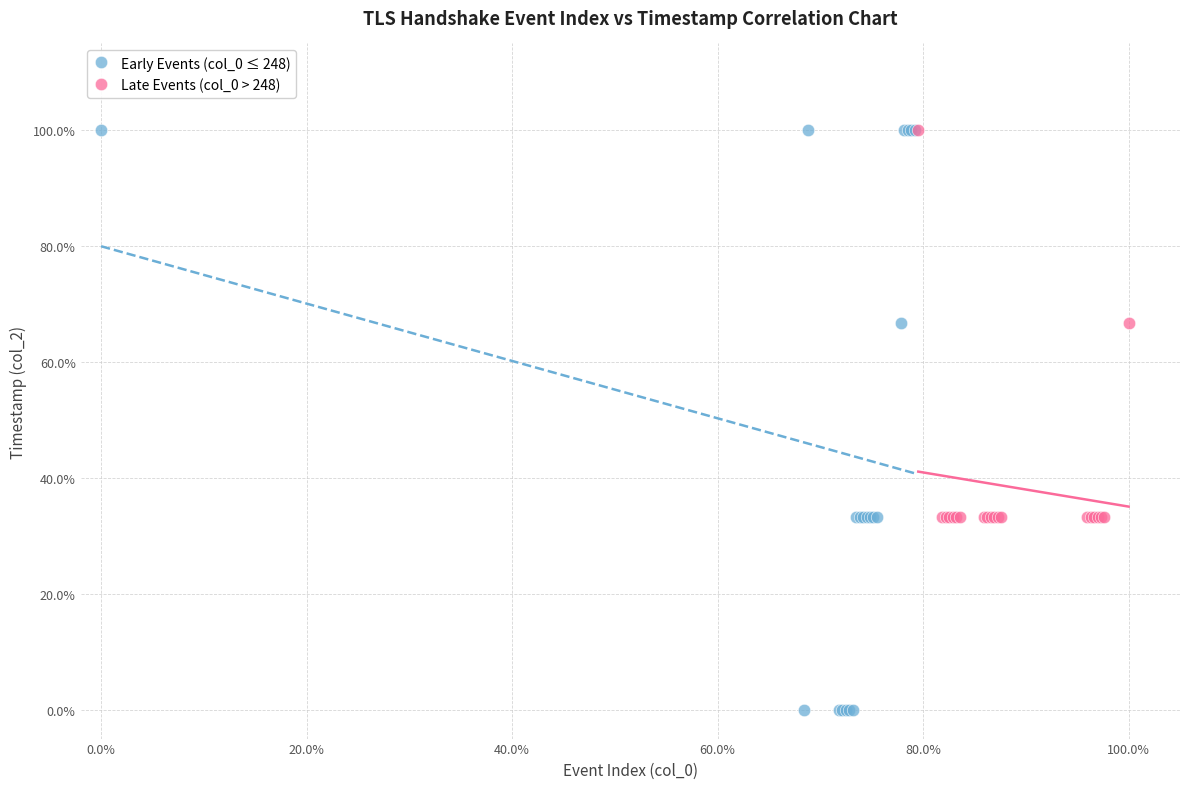

Which series contains the lowest Y value?

Early Events (col_0 ≤ 248)